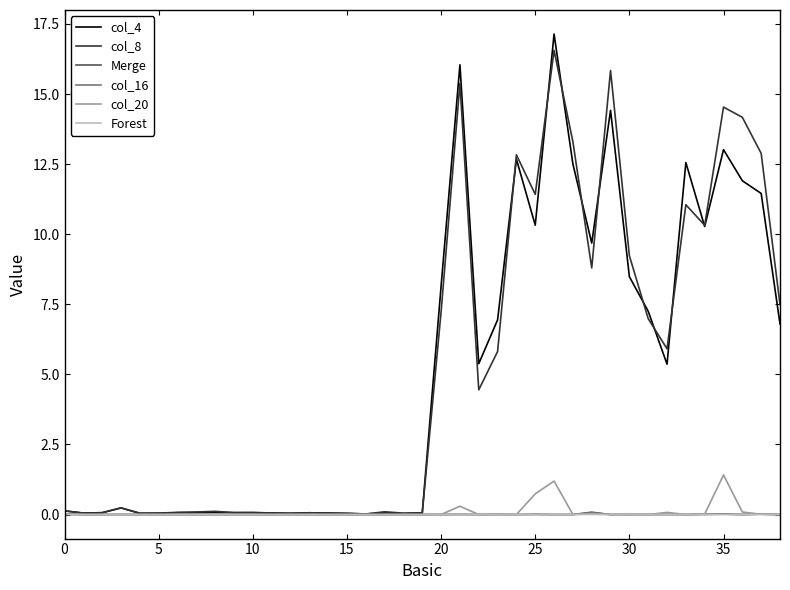

In Merge, how many points are higher than both neighbors (excluding endpoints)?

12